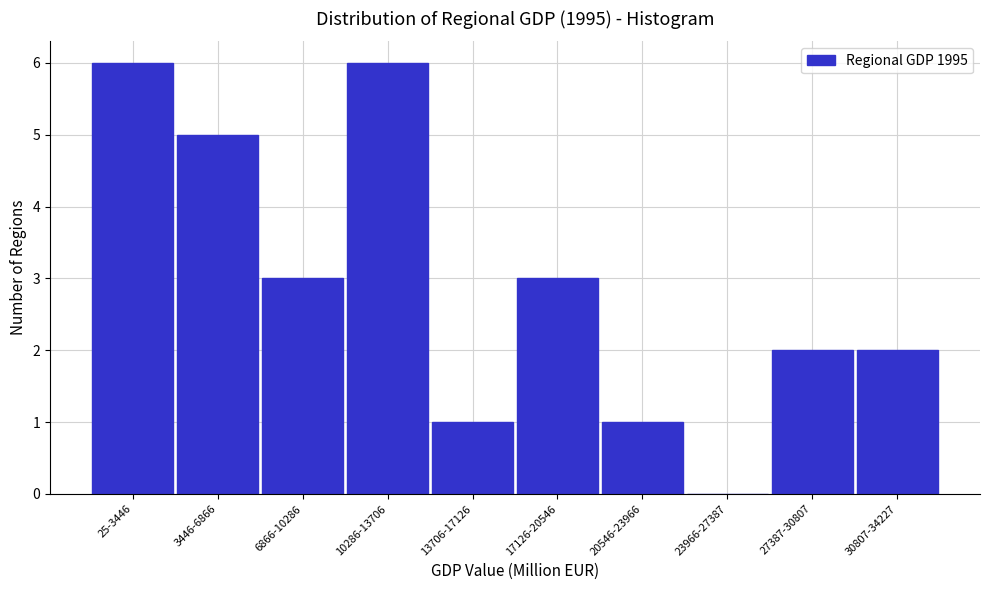

True or false: the data shows 2 at 27387-30807.

True